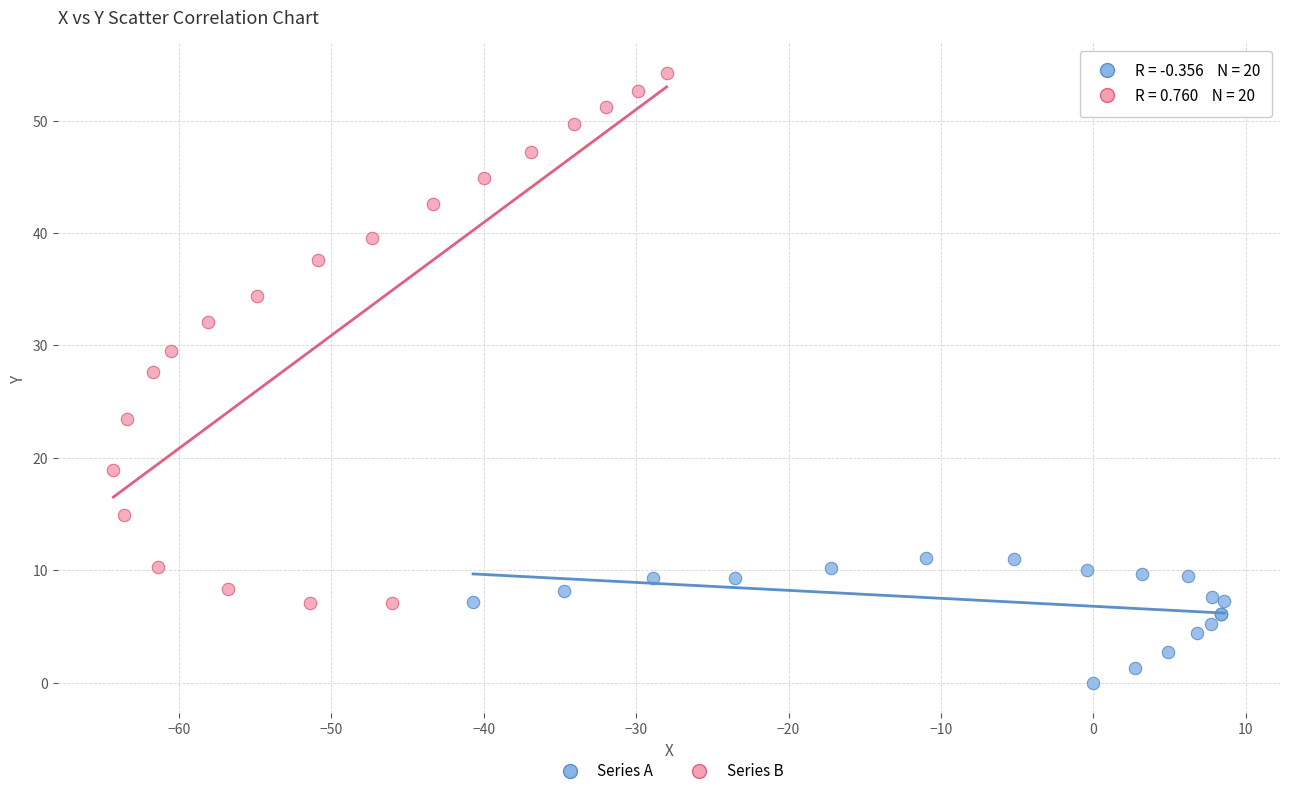

Which series contains the highest Y value?

Series B